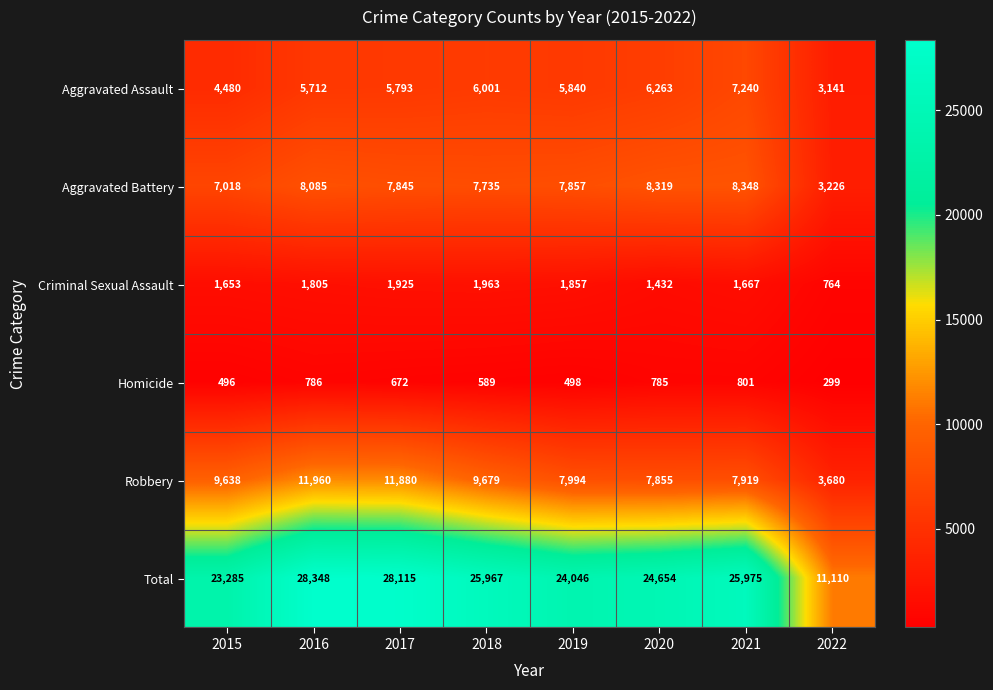

Is it true that Aggravated Assault equals 5840 at 2019?

True